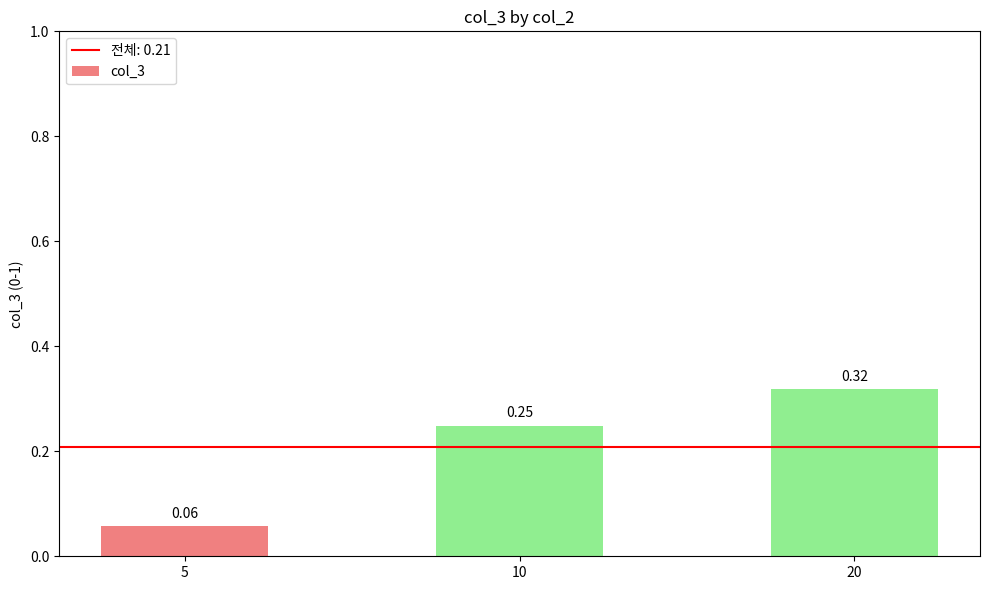

Rank the categories by value from highest to lowest.

20, 10, 5